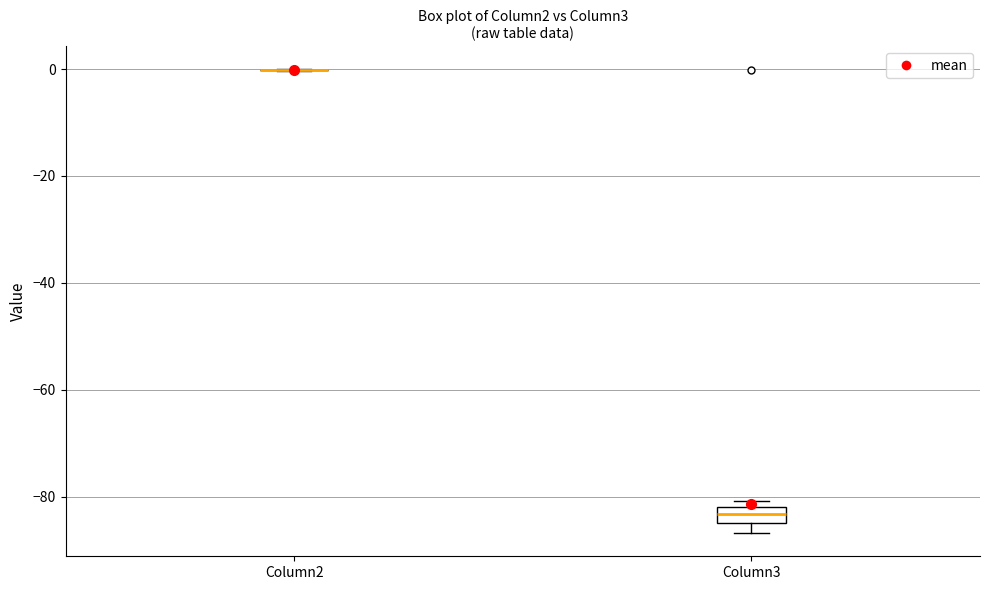

Where is the upper edge of the box for Column3 on the y-axis? The values are not printed on the chart, so give them approximately, as read against the axis.

-82